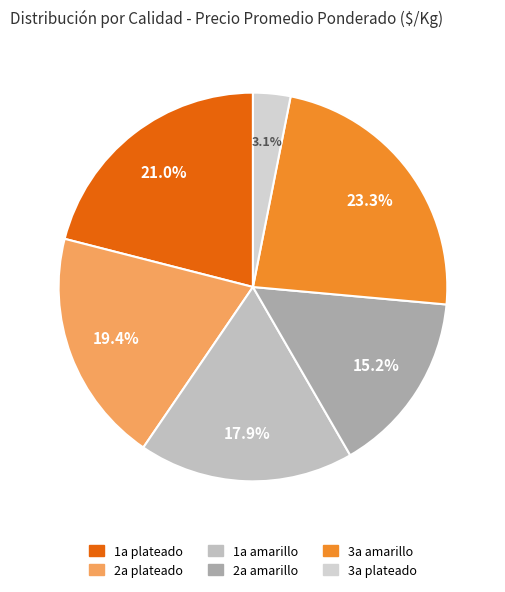

What percentage is the 3a amarillo slice, to the nearest percent?

23%